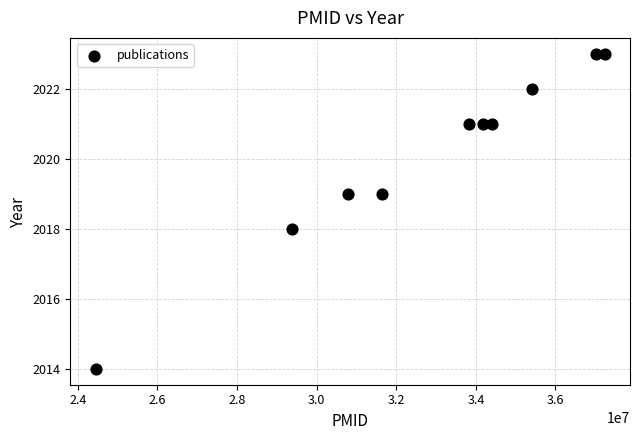

What is the average Y value?

2020